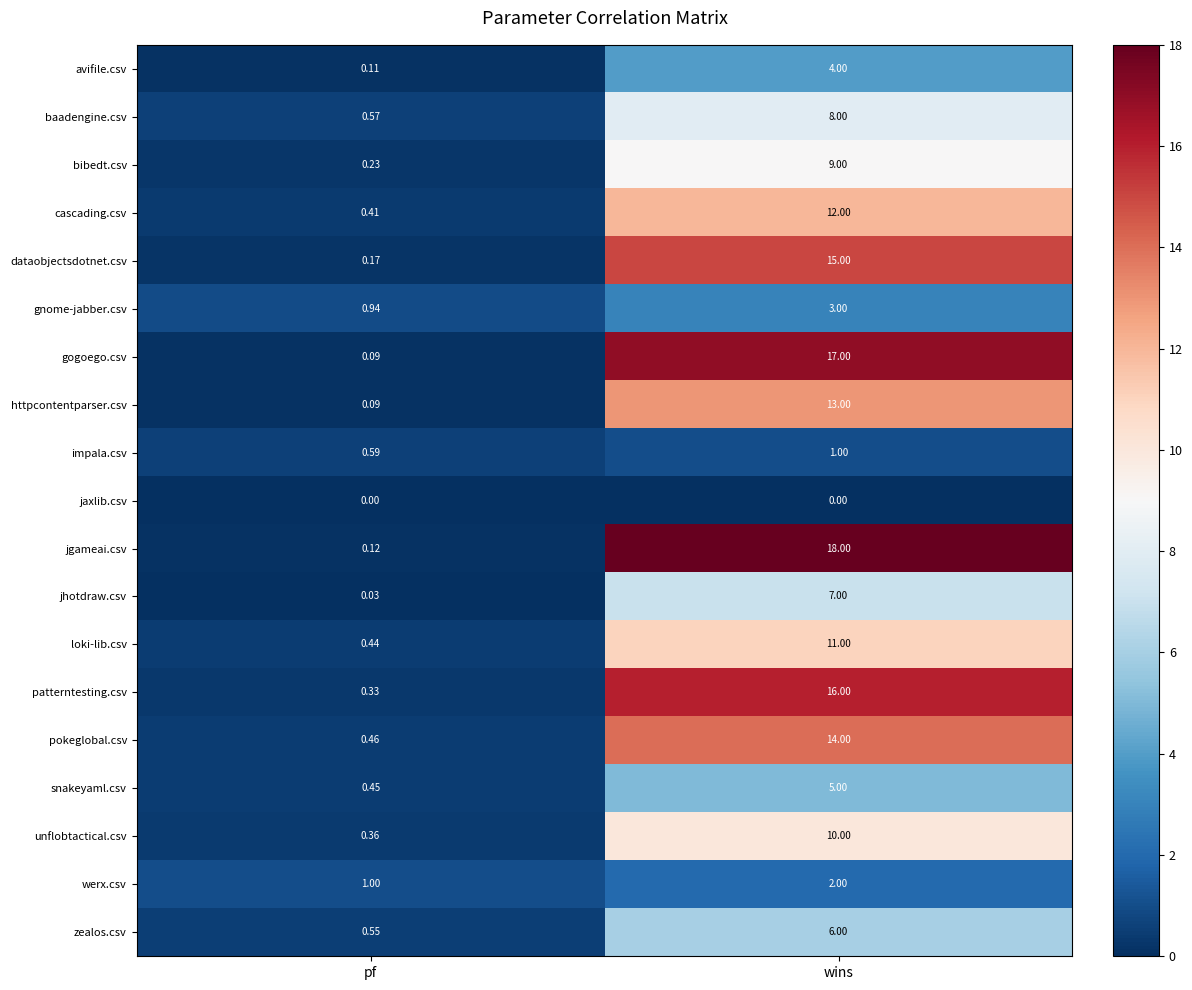

Which series has the largest total across all categories?

jgameai.csv